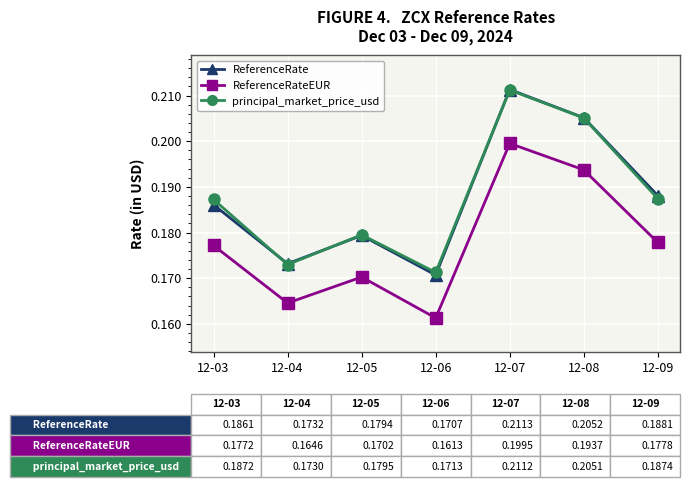

What are all the series names shown in the legend?

ReferenceRate, ReferenceRateEUR, principal_market_price_usd